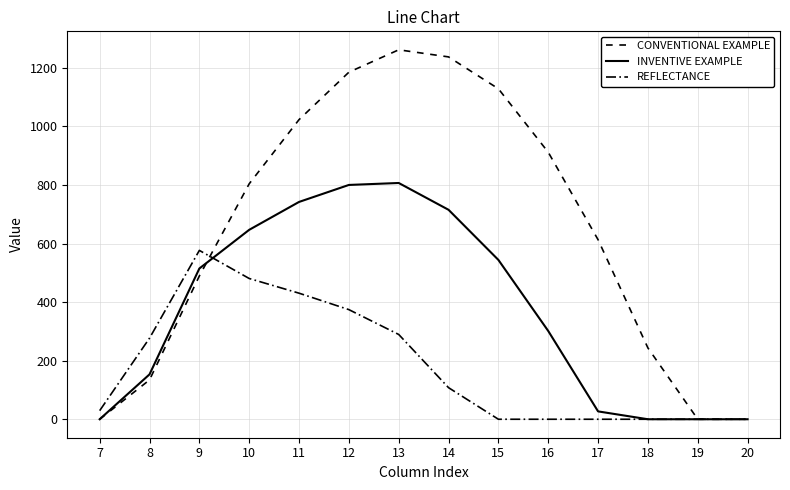

Reading left to right, transcribe all the data shown in this chart.

CONVENTIONAL EXAMPLE: 7=0.0	8=134.3	9=489.3	10=804.0	11=1023.2	12=1185.2	13=1261.6	14=1237.4	15=1128.6	16=911.8	17=613.0	18=243.5	19=0.0	20=0.0
INVENTIVE EXAMPLE: 7=0.0	8=153.2	9=514.8	10=646.9	11=742.1	12=800.2	13=806.9	14=715.3	15=544.1	16=301.4	17=26.8	18=0.0	19=0.0	20=0.0
REFLECTANCE: 7=29.3	8=276.9	9=576.6	10=480.7	11=430.5	12=374.4	13=289.5	14=107.8	15=0.0	16=0.0	17=0.0	18=0.0	19=0.0	20=0.0